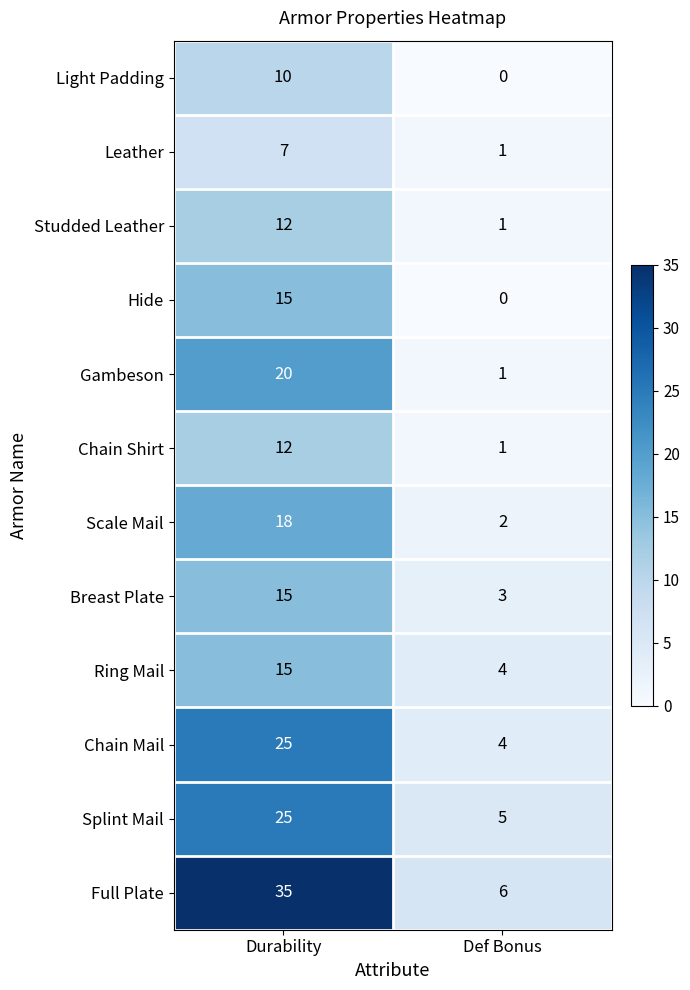

What is the maximum value for Full Plate?

35